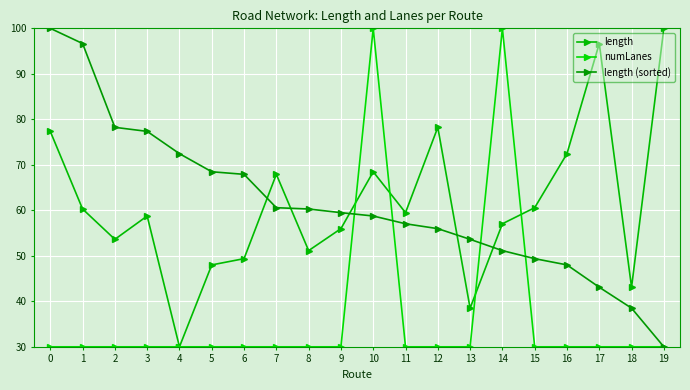

What is the average value of the length series?

61.3